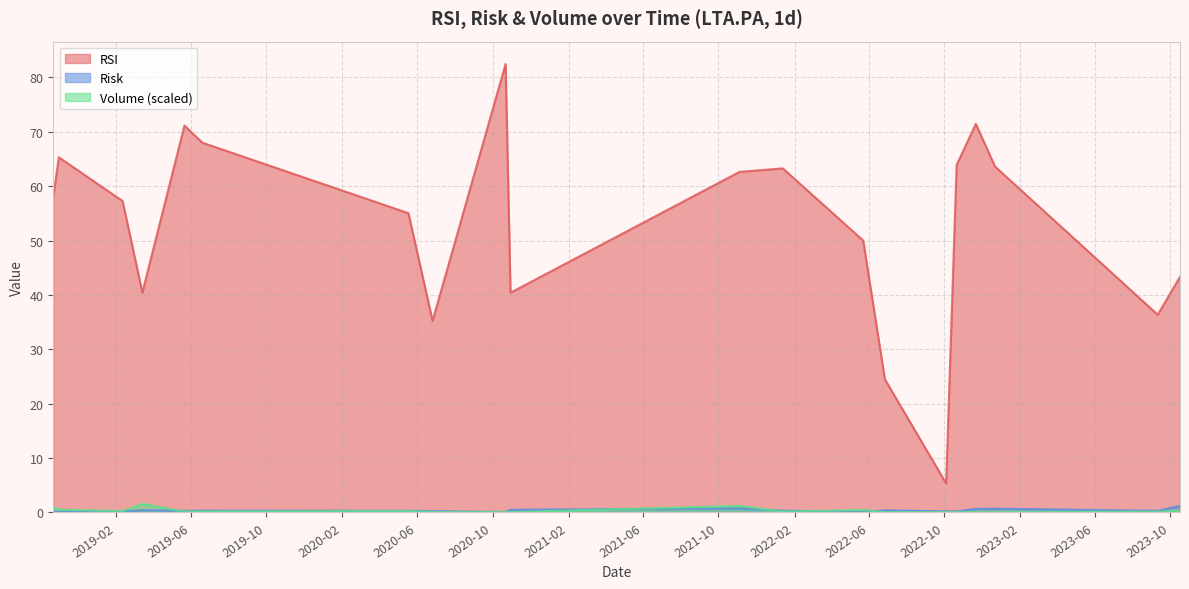

In Risk, how many points are lower than both neighbors (excluding endpoints)?

5